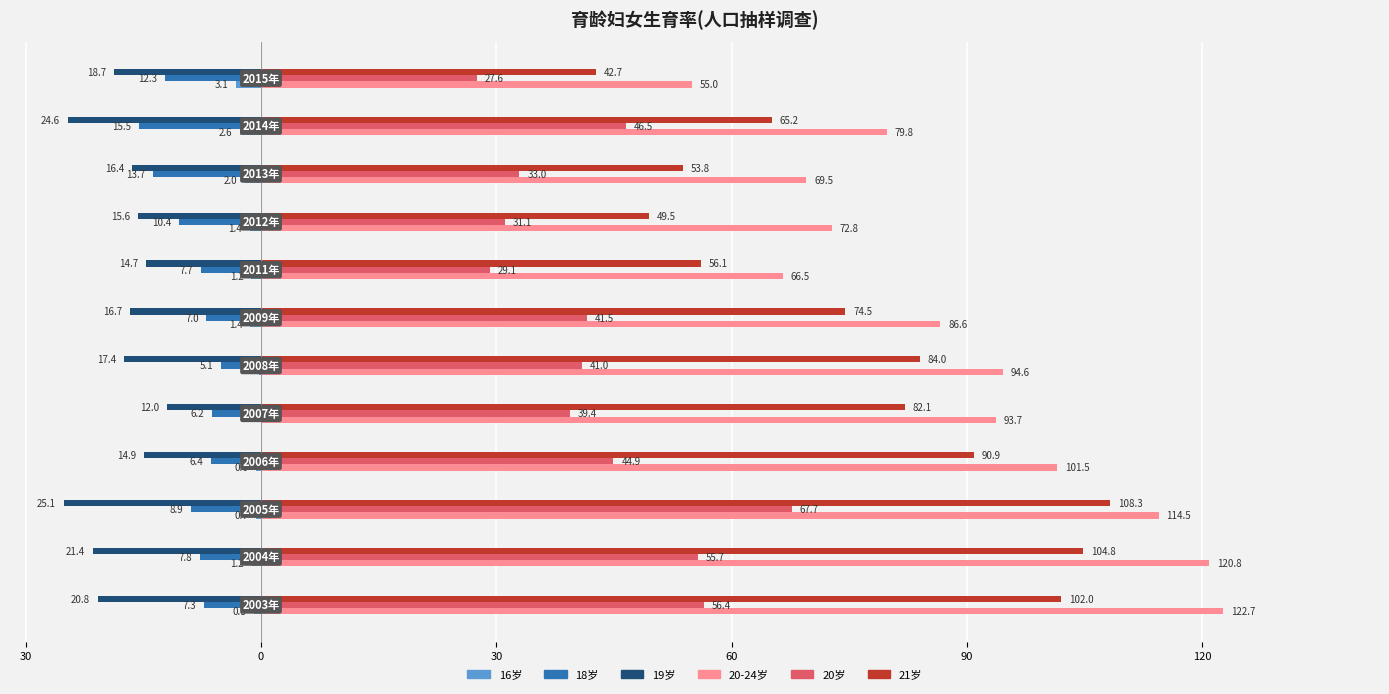

Which series has the largest total across all categories?

20-24岁